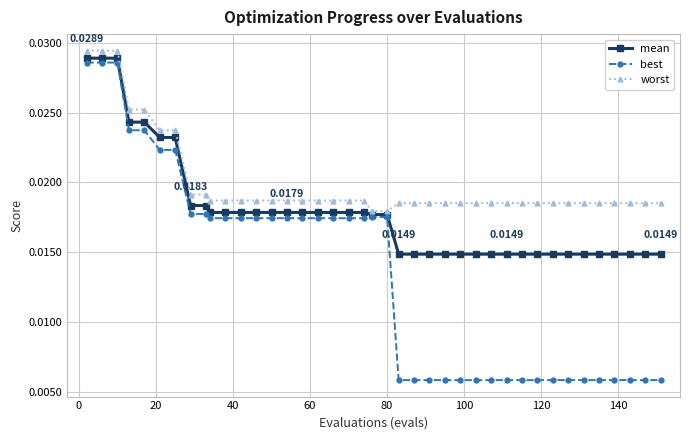

Which series has the largest total across all categories?

worst